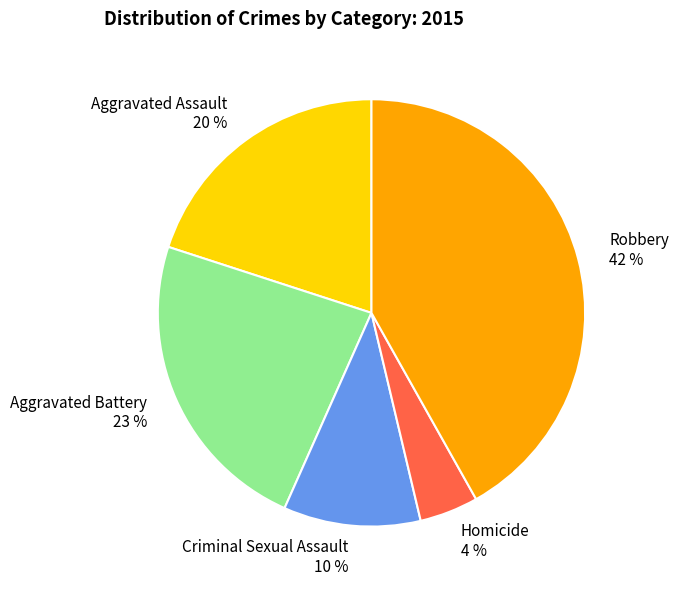

Does Robbery account for over 50% of the chart?

No